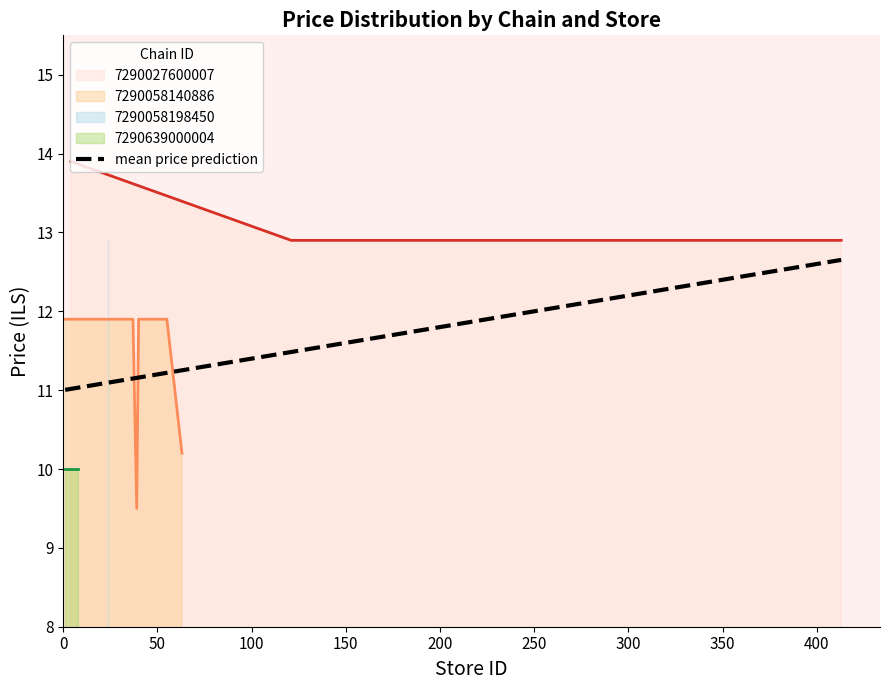

True or false: 7290058140886 has a value of 11.9 at 7290058140886.

True